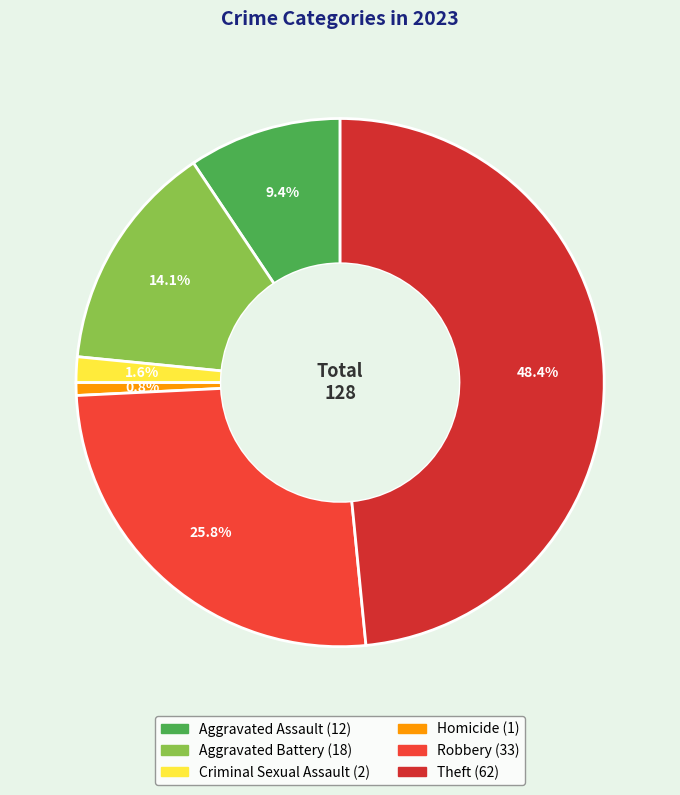

How many slices are in this pie chart?

6